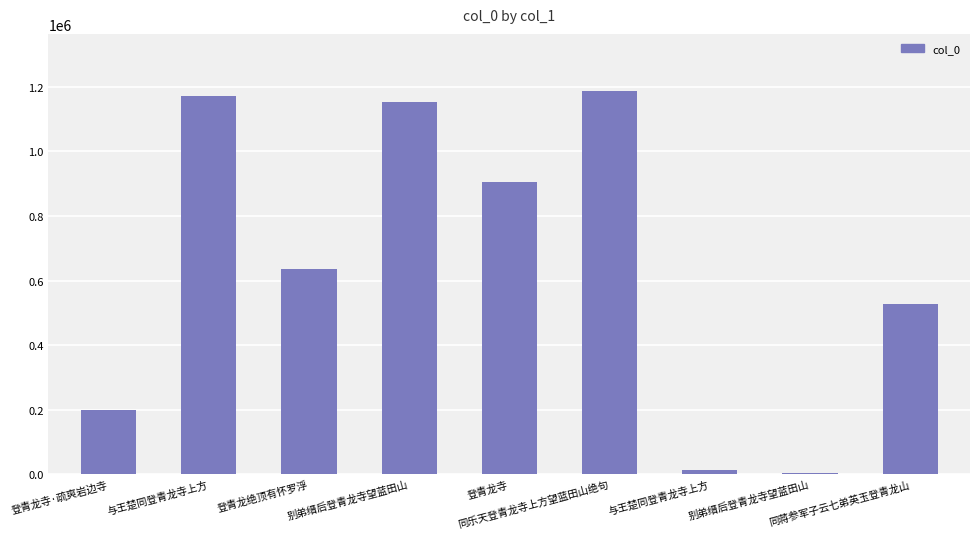

What is the average value?

643461